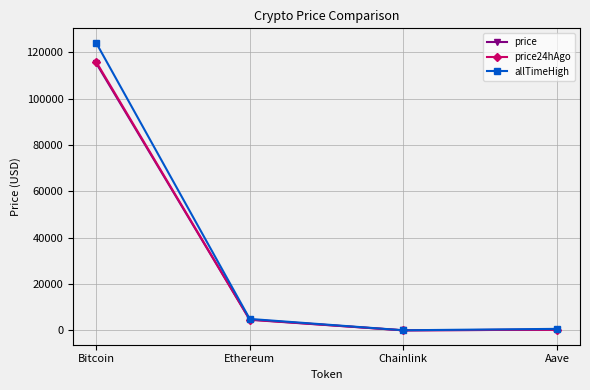

At which label does allTimeHigh reach its peak?

Bitcoin